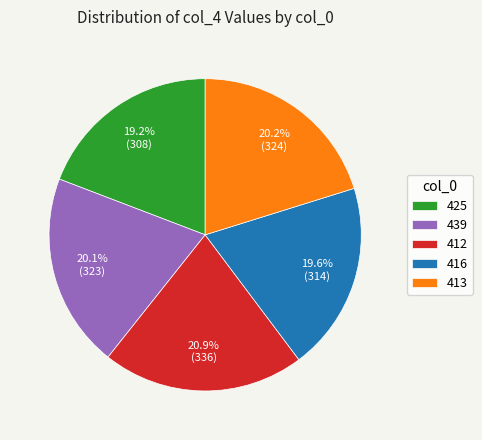

What percentage is the 413 slice, to the nearest percent?

20%